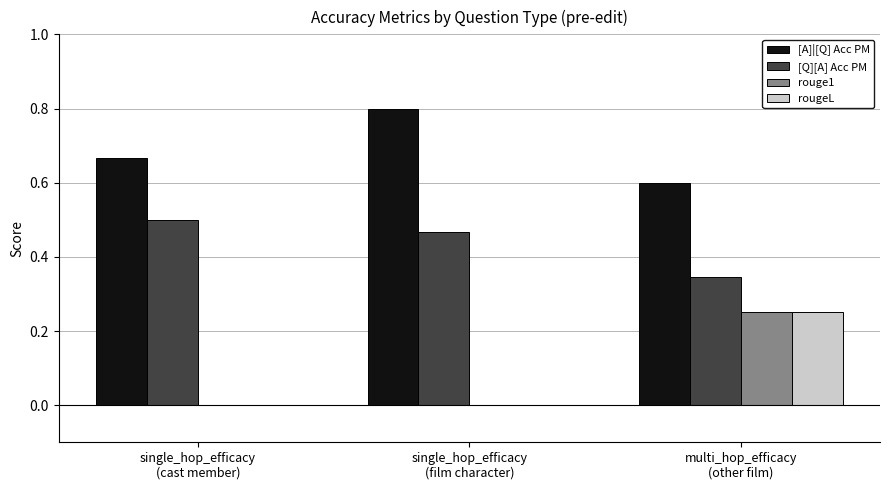

Which series has the largest total across all categories?

[A]|[Q] Acc PM